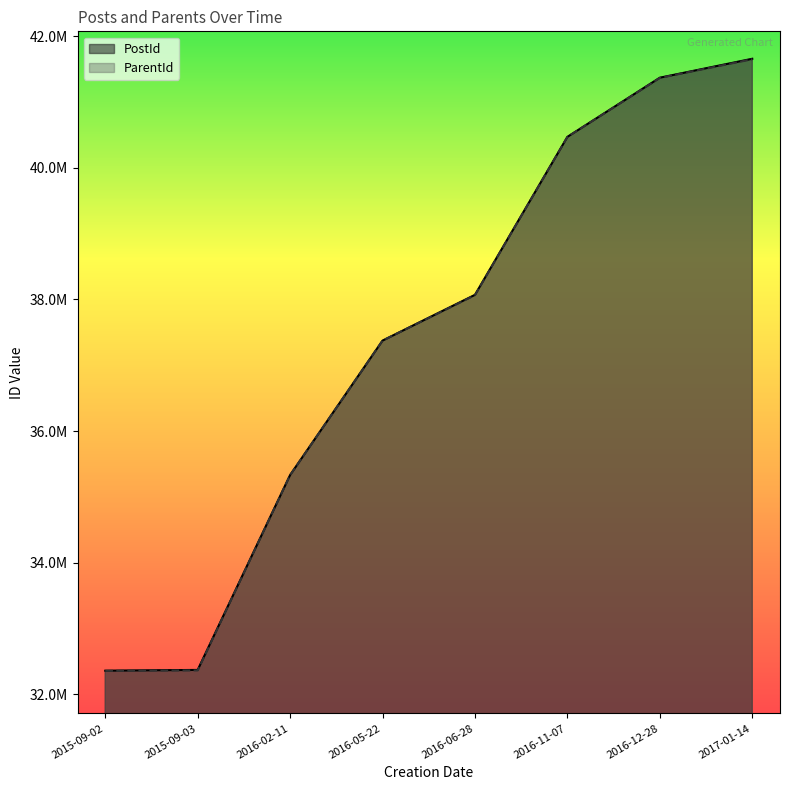

Count the number of categories in the chart.

8